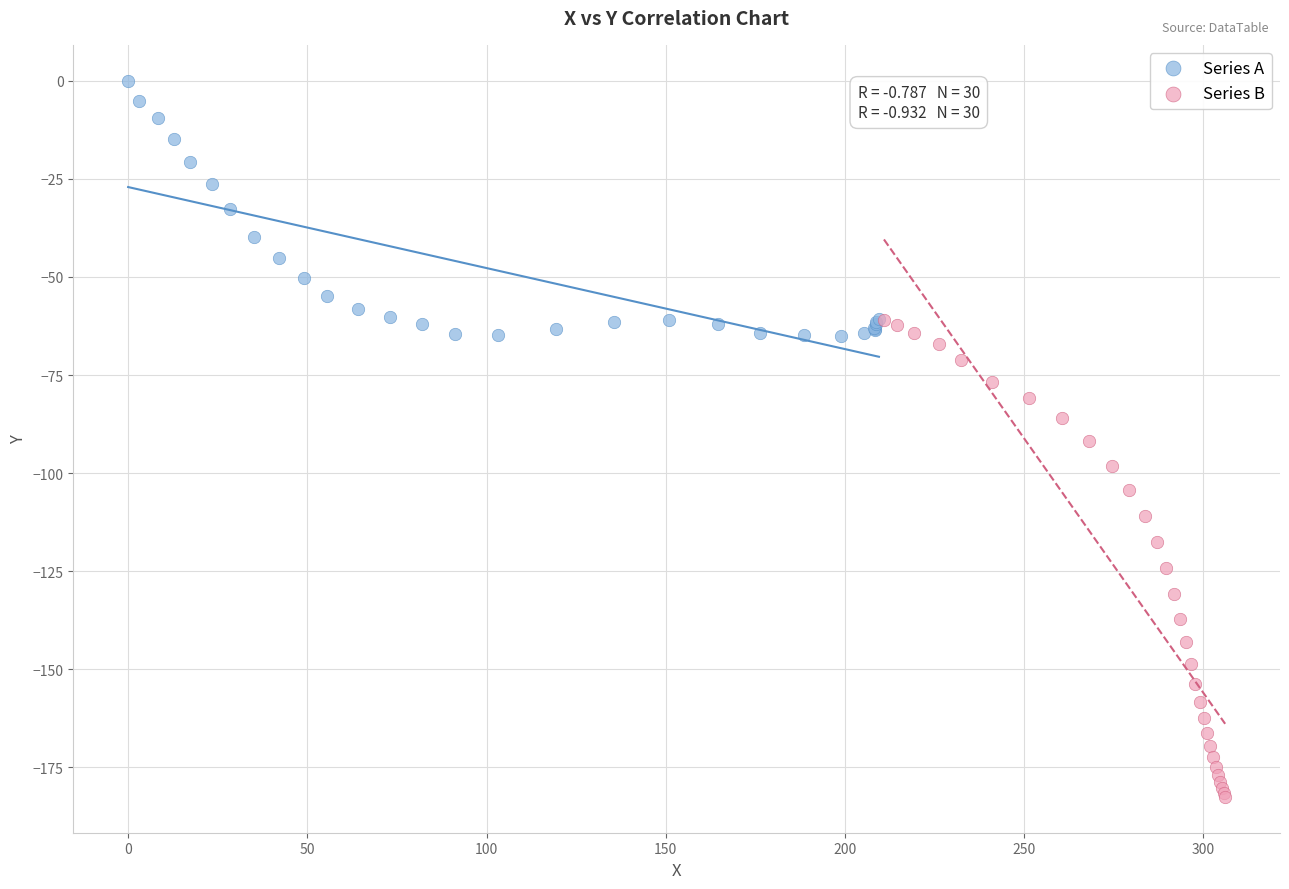

Which series reaches the minimum Y coordinate?

Series B